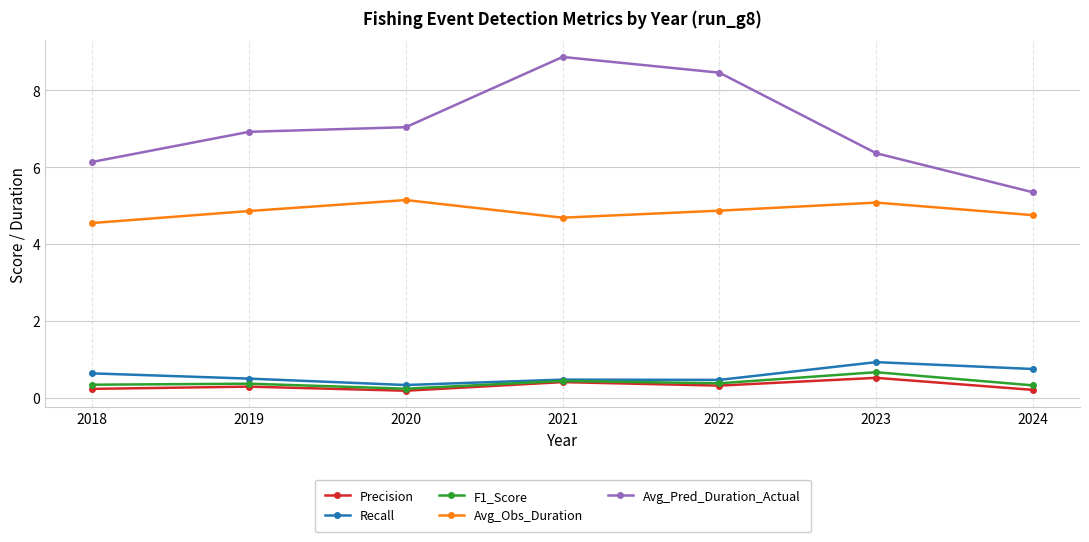

What is the maximum value shown in the chart?

8.9